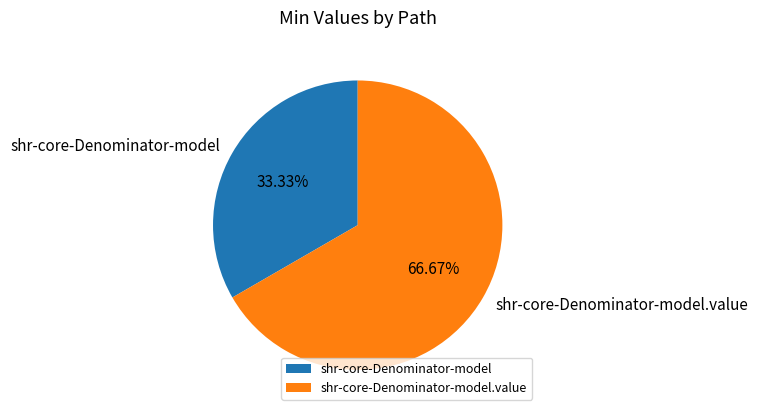

Is shr-core-Denominator-model the majority of the pie?

No